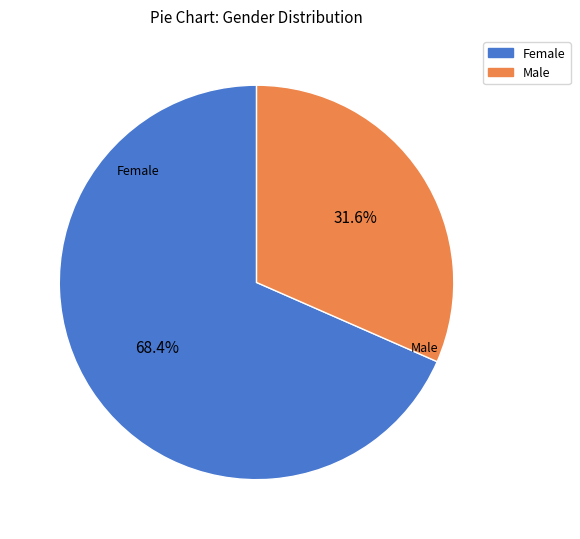

Which category accounts for the majority?

Female